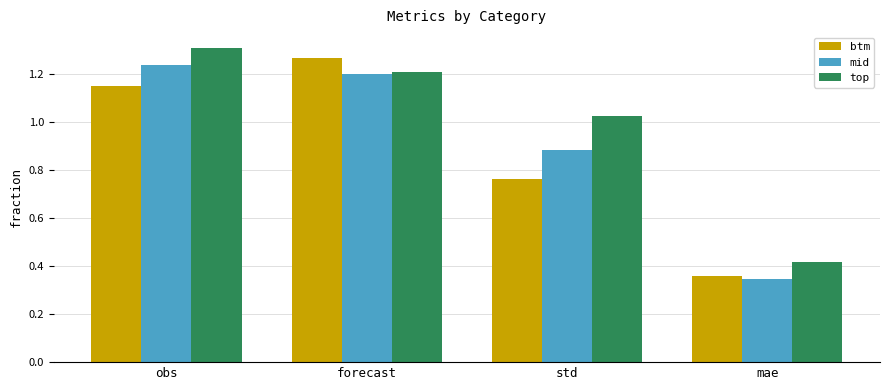

Is the value of mid at obs greater than the value of top at forecast?

Yes